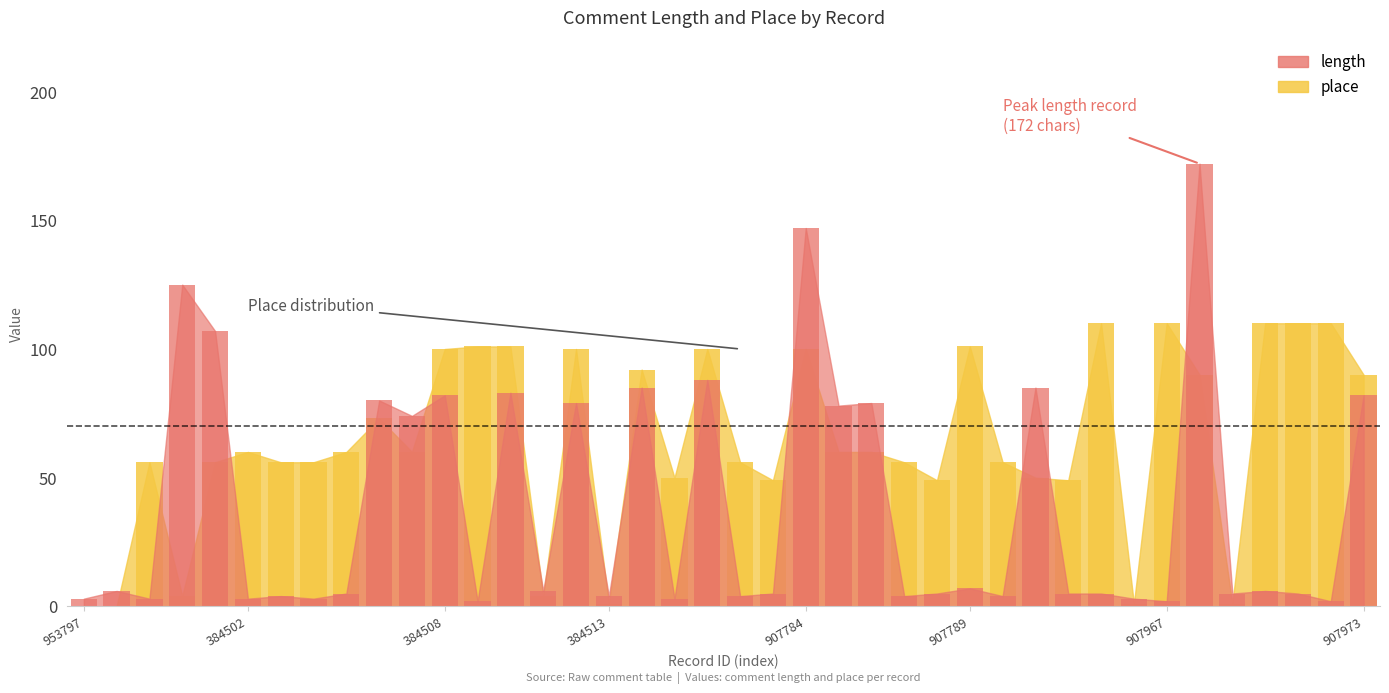

At which label is length closest to 87?

274877907781